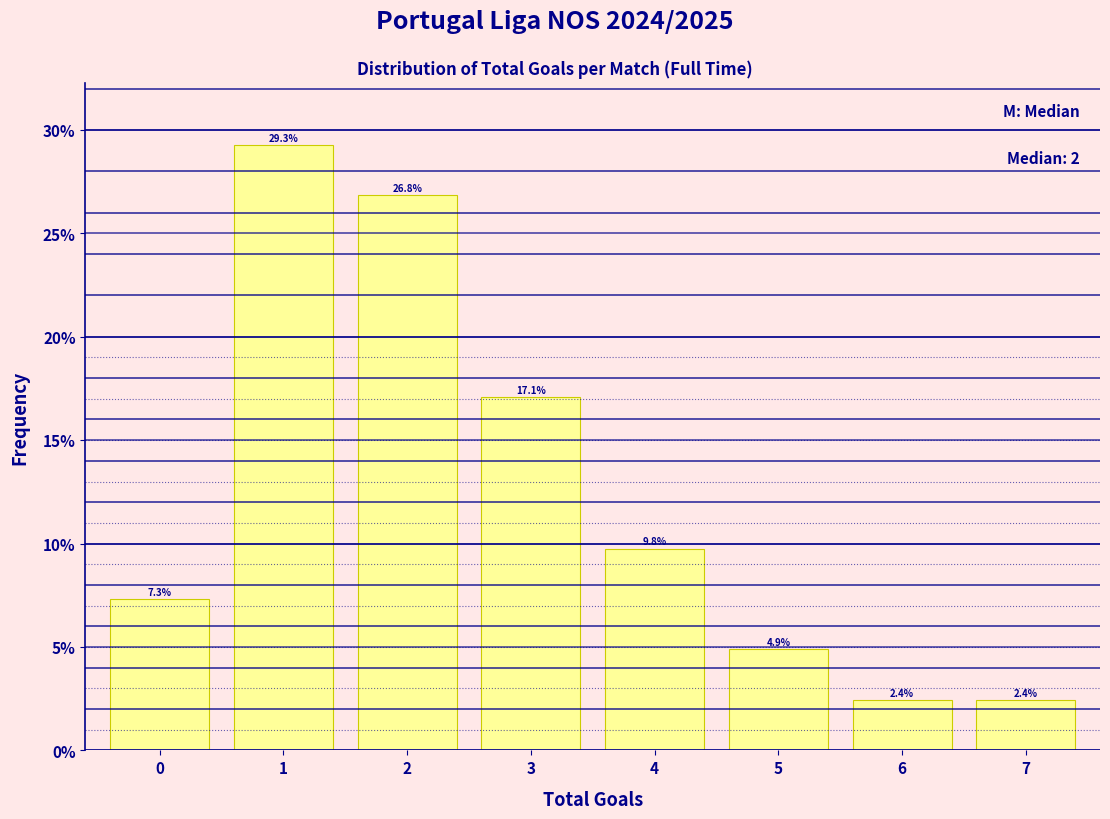

Reading right to left, extract all data points from this chart.

2.4	2.4	4.9	9.8	17.1	26.8	29.3	7.3